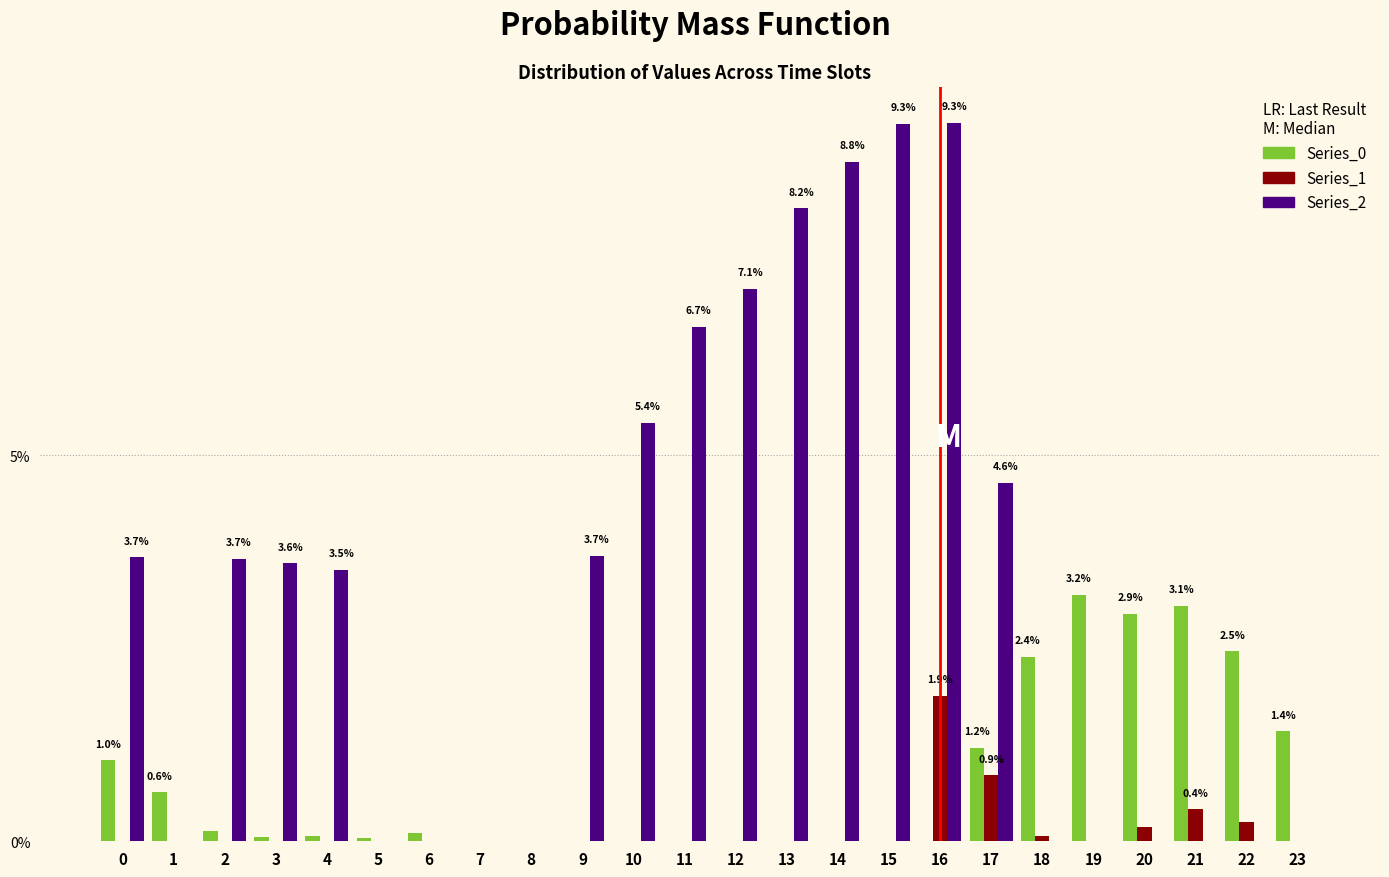

At which category is the sum across all series the highest?

16